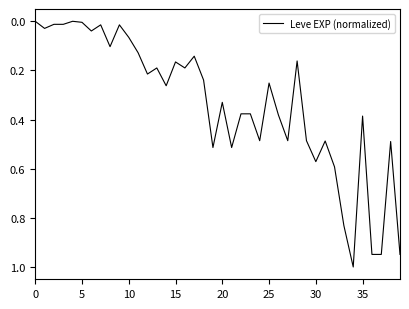

What is the maximum value shown in the chart?

1.0